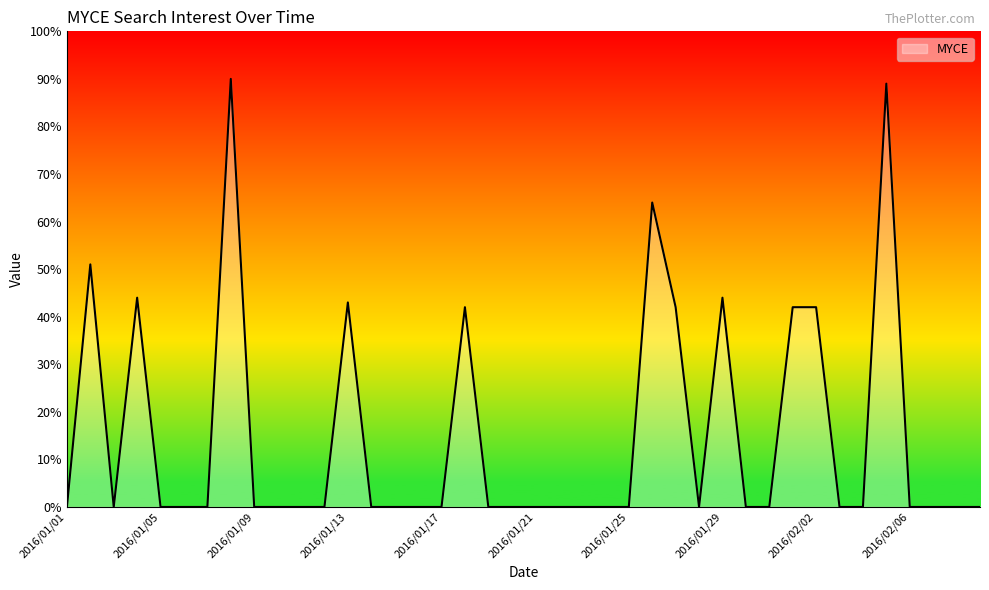

What is the difference between the maximum and minimum values?

90